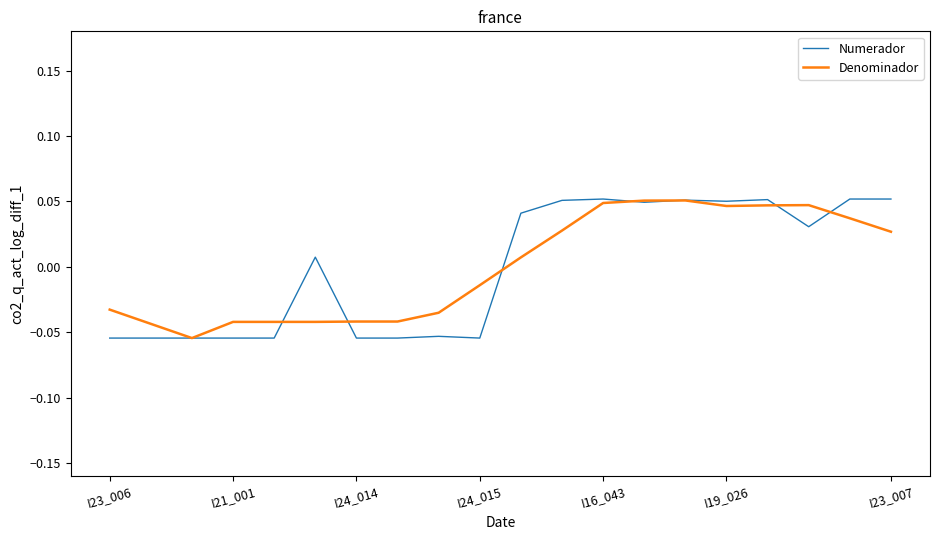

Which series has the largest range (max minus min)?

Numerador